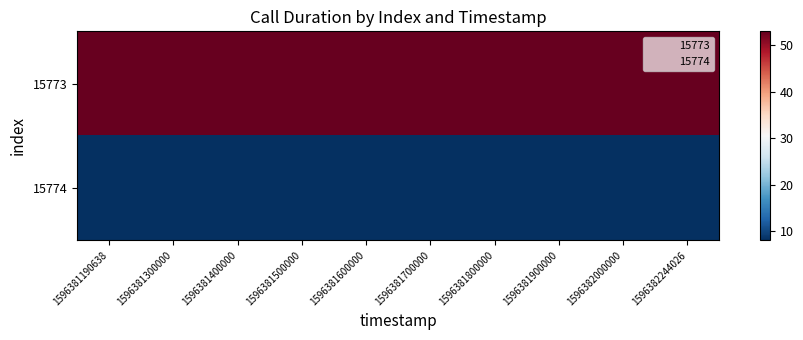

How many categories are shown in the chart?

10